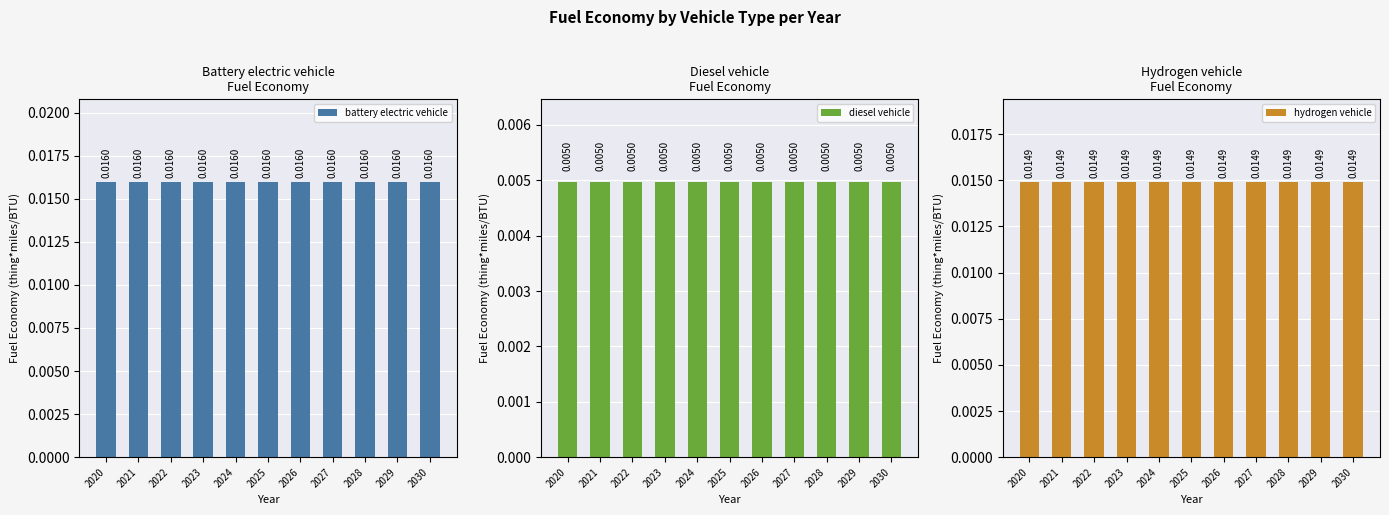

What is the sum of all hydrogen vehicle values?

0.2